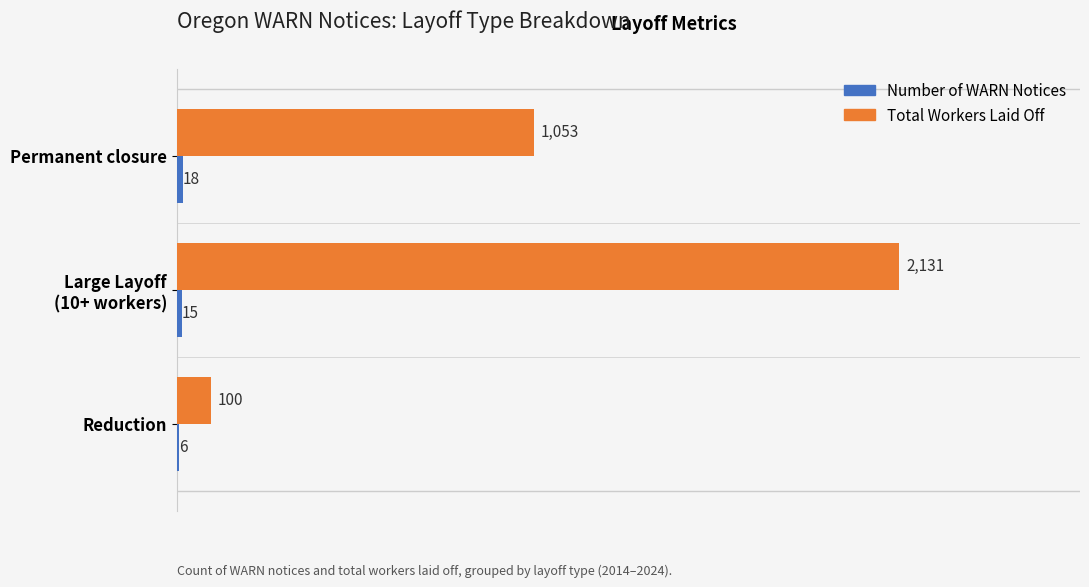

The value of Total Workers Laid Off at Permanent closure is 1608. True or false?

False